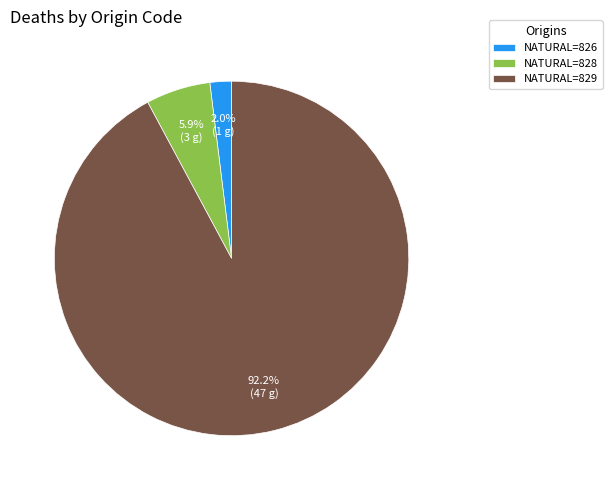

Which slice represents more than half of the pie?

NATURAL=829